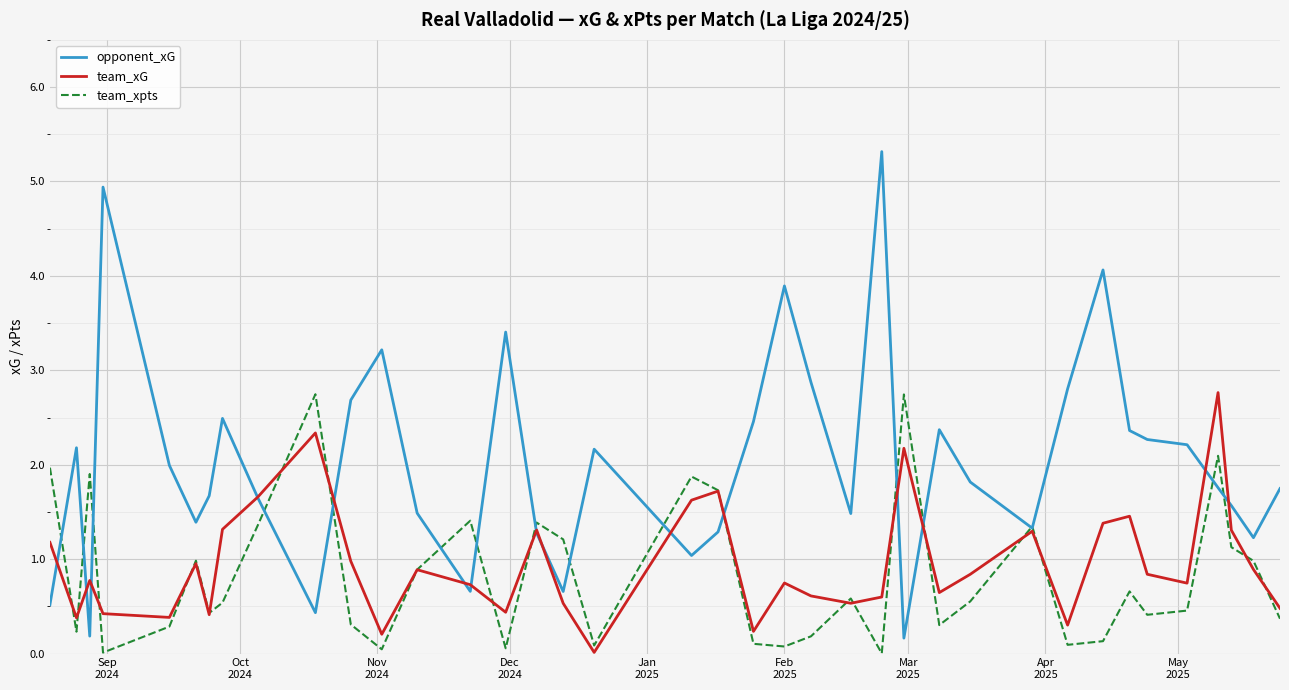

What is the maximum value shown in the chart?

5.3